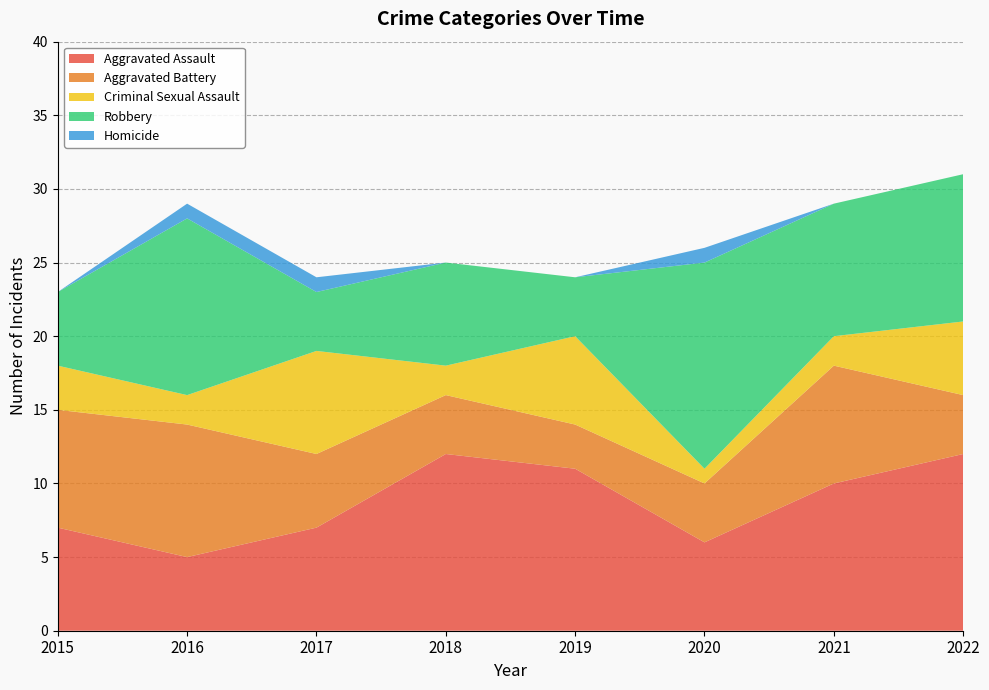

Reading left to right, what are all the values shown in this chart?

Aggravated Assault: 7	5	7	12	11	6	10	12
Aggravated Battery: 8	9	5	4	3	4	8	4
Criminal Sexual Assault: 3	2	7	2	6	1	2	5
Robbery: 5	12	4	7	4	14	9	10
Homicide: 0	1	1	0	0	1	0	0